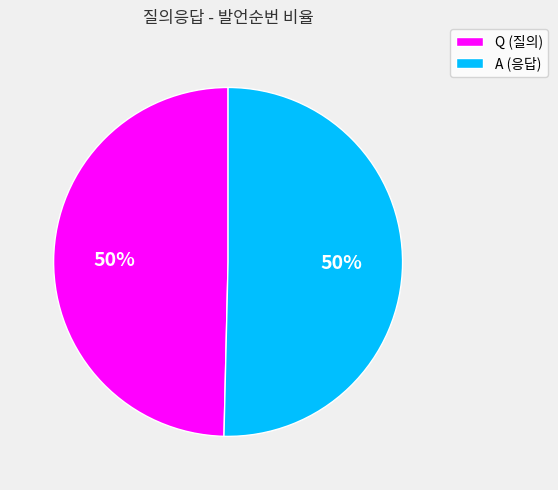

How many slices are in this pie chart?

2